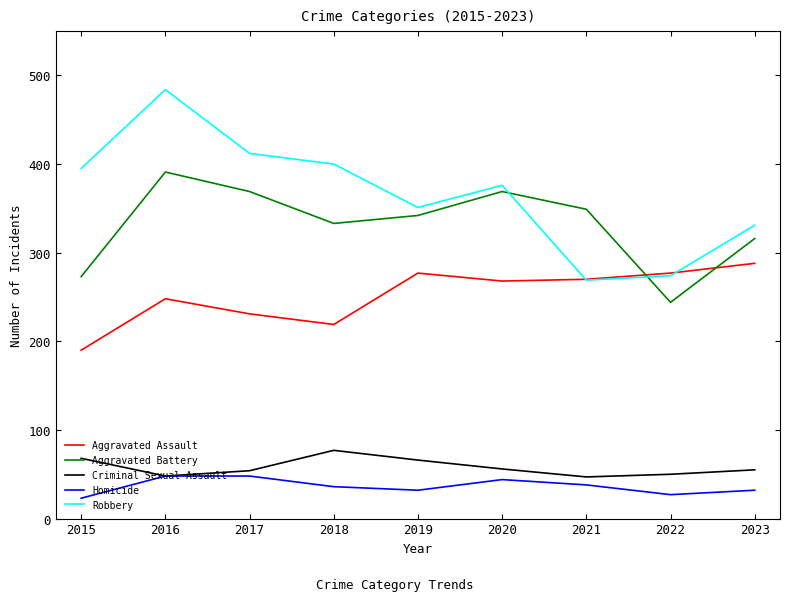

True or false: Criminal Sexual Assault and Aggravated Assault intersect in this chart.

False